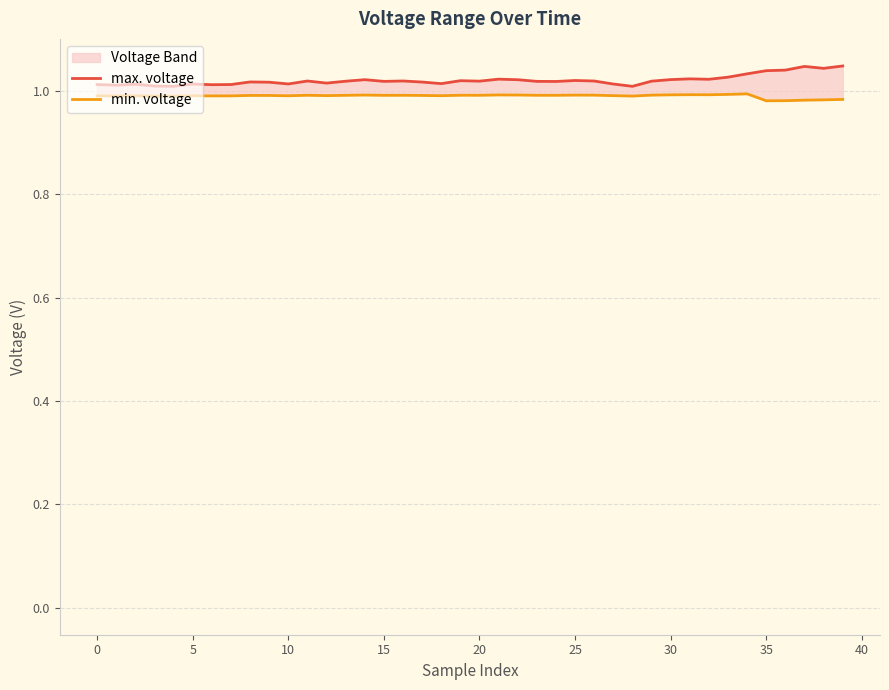

Which series changed the most between 0 and 21?

max. voltage